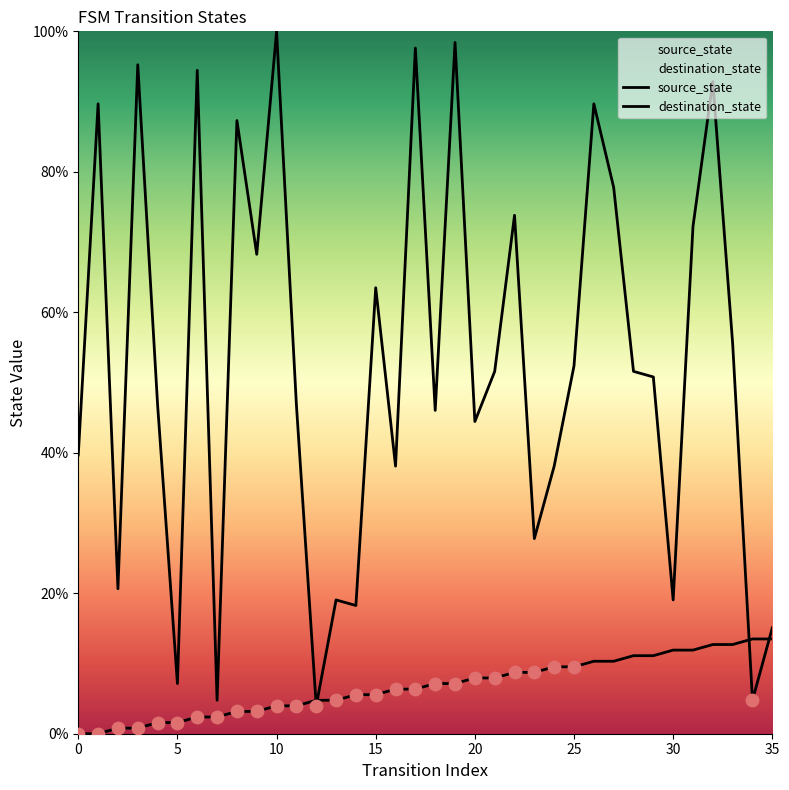

Which series contains the lowest Y value?

source_state